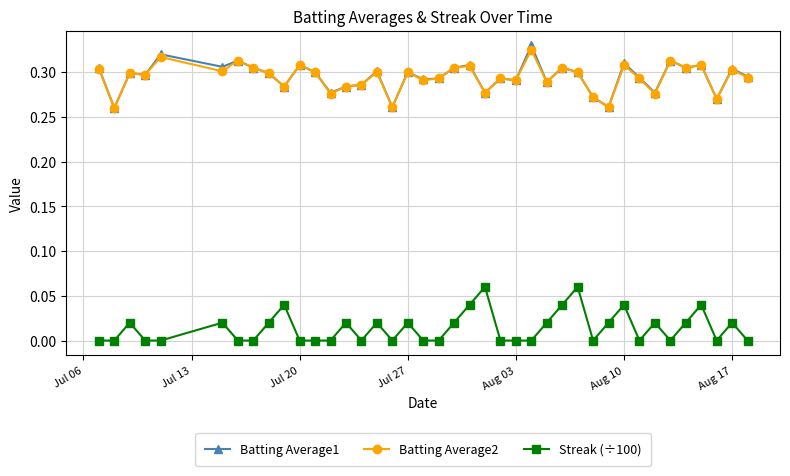

What is the sum of all Streak (÷100) values?

0.6